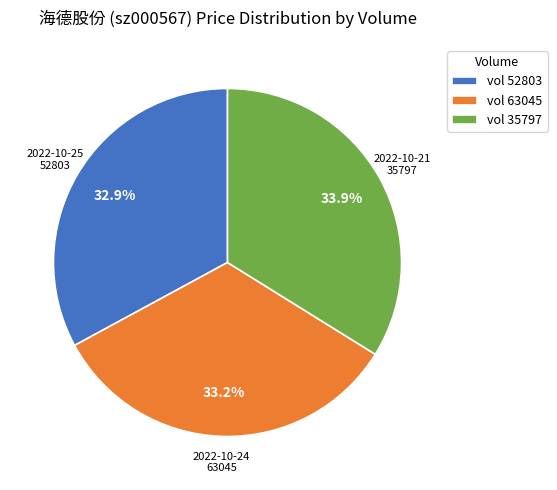

Is there any slice that represents more than half of the pie?

No